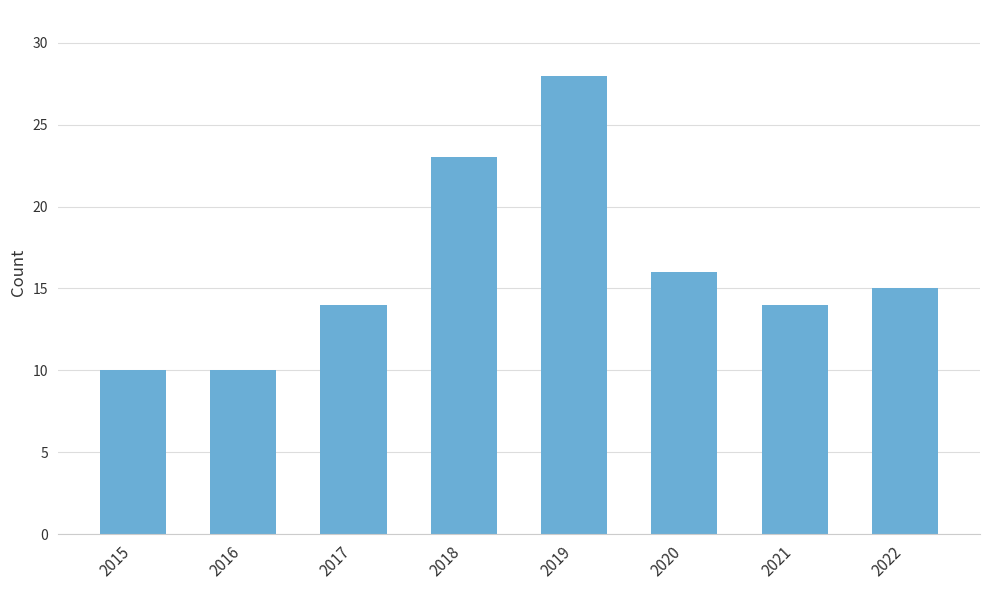

True or false: the data shows 49 at 2019.

False